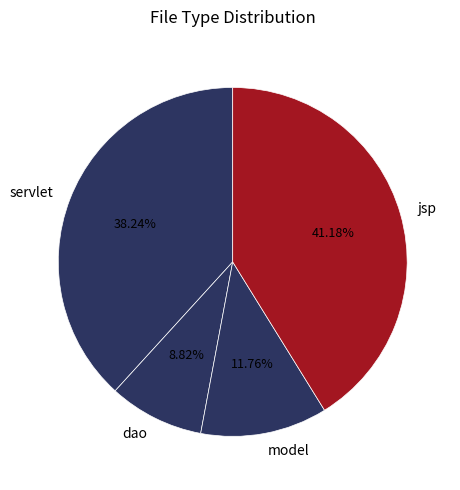

What is the smallest slice in the pie chart?

dao